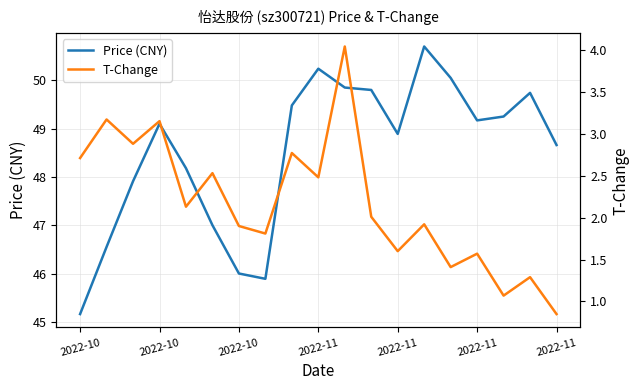

Which series changed the most between 8 and 18?

T-Change